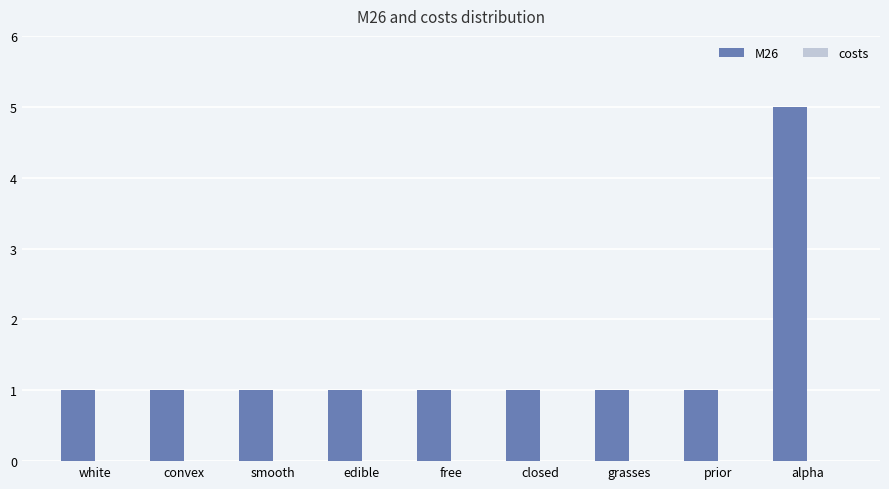

The value at convex is 1. True or false?

True